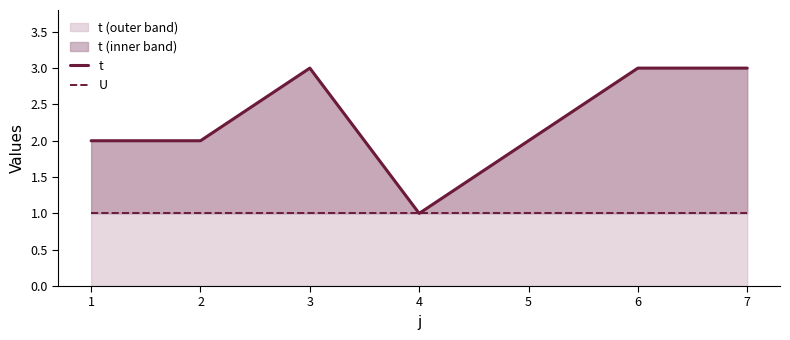

At how many categories does at least one series exceed 2?

3